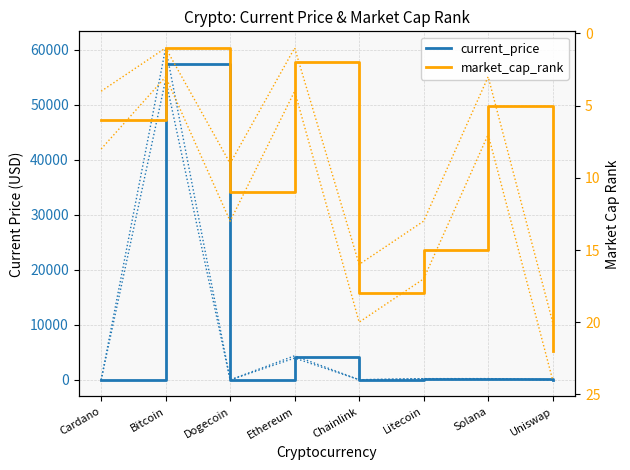

Rank the categories by market_cap_rank value from highest to lowest.

Uniswap, Chainlink, Litecoin, Dogecoin, Cardano, Solana, Ethereum, Bitcoin